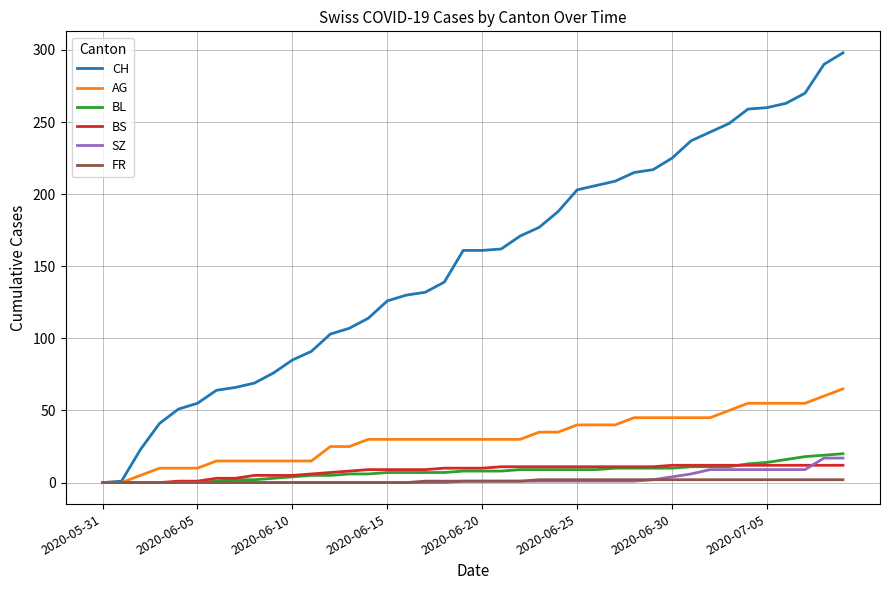

What is the highest value of the BS series?

12